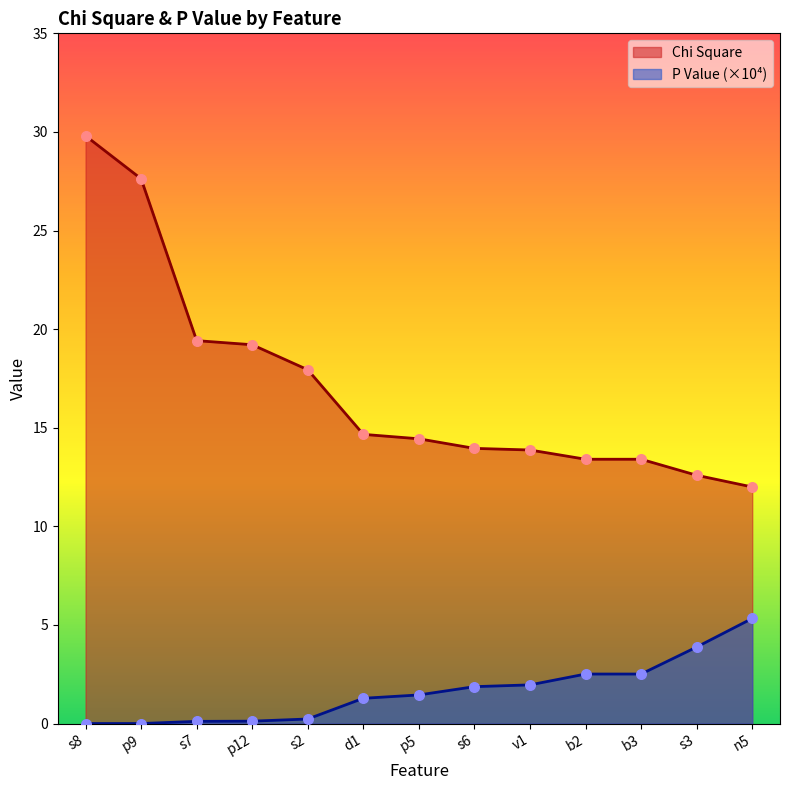

Which series contains the highest Y value?

Chi Square